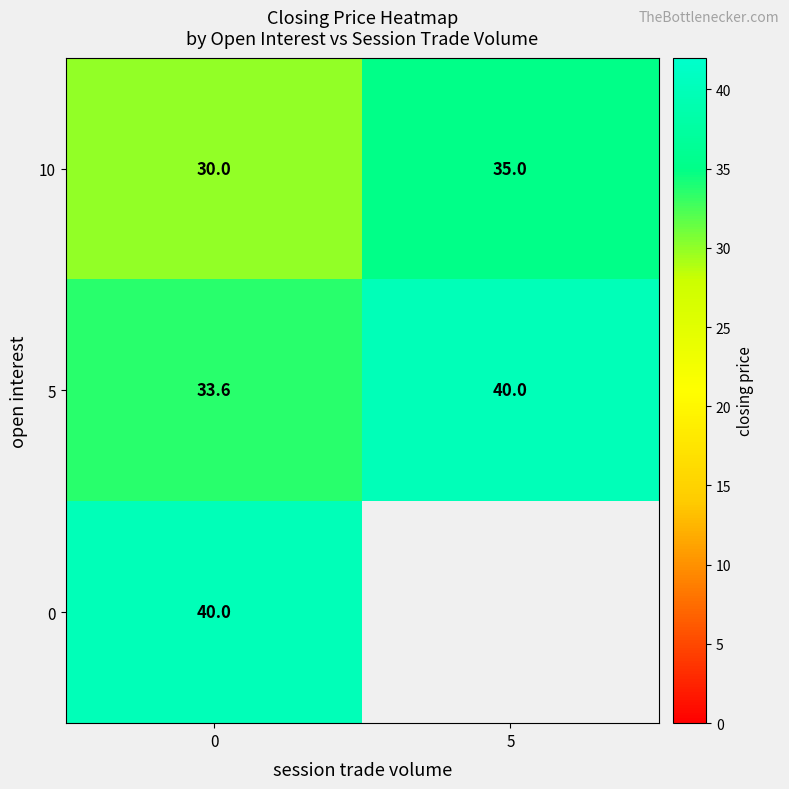

Rank the categories by 10 value from lowest to highest.

0, 5